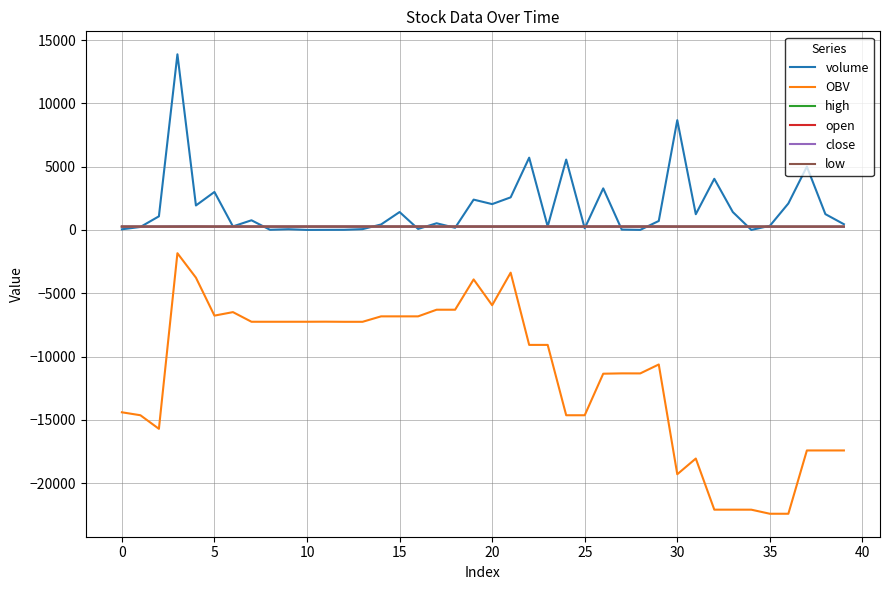

Which series has the largest range (max minus min)?

OBV